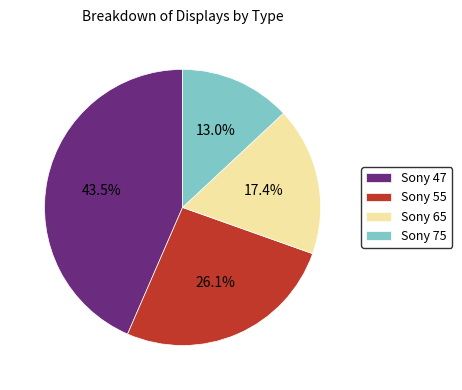

How many segments does this pie chart have?

4